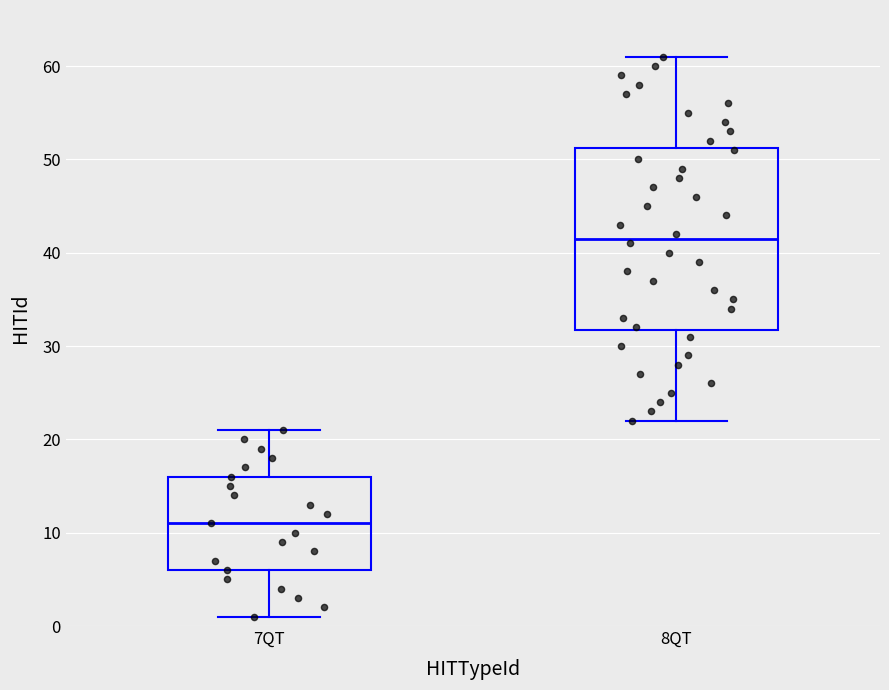

Reading left to right, read every box against the y-axis: the position of its median line, the range the box covers, and the ends of its whiskers. The values are not printed on the chart, so give them approximately, as read against the axis.

7QT: median 11, box 6 to 16, whiskers 1 to 21
8QT: median 42, box 32 to 51, whiskers 22 to 61